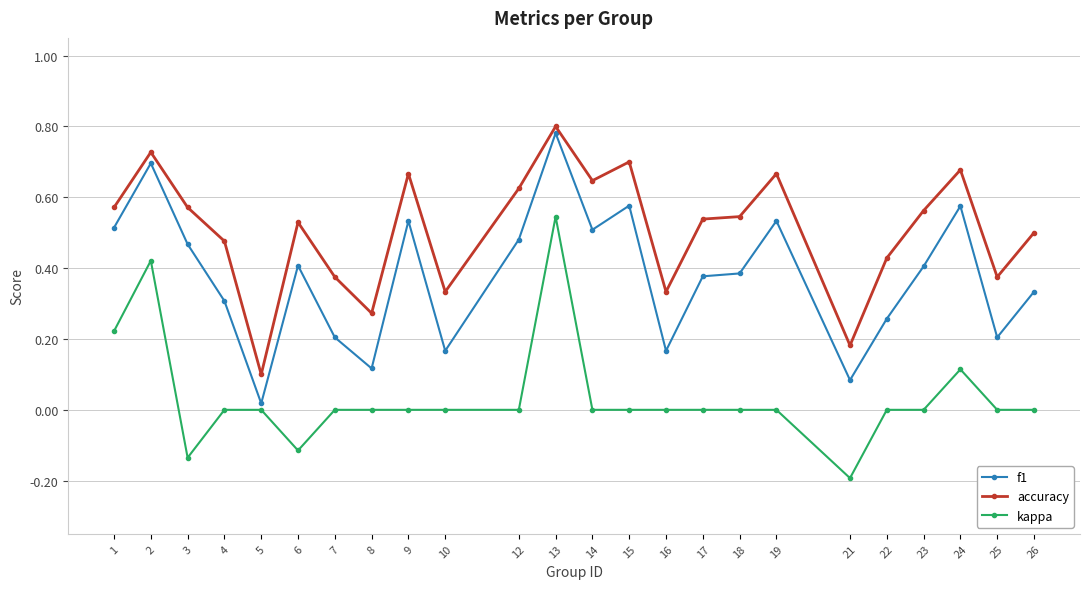

How many categories are shown in the chart?

24